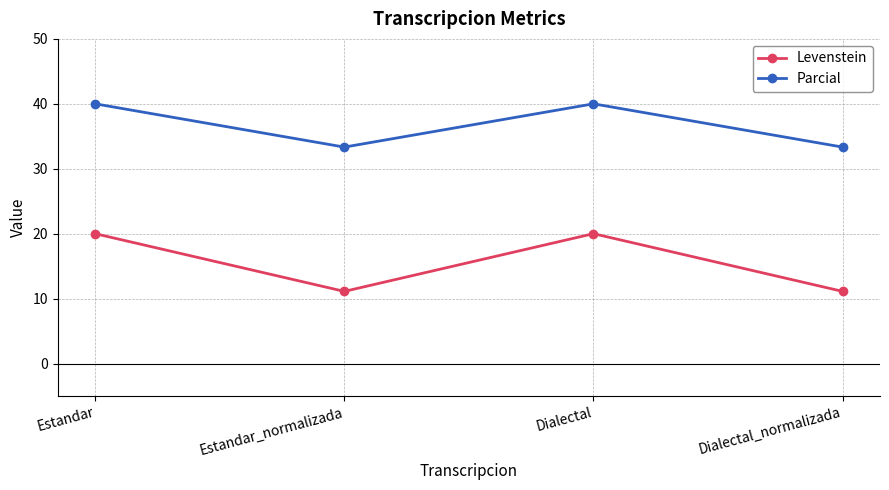

Is the value of Levenstein at Estandar greater than the value of Parcial at Dialectal?

No